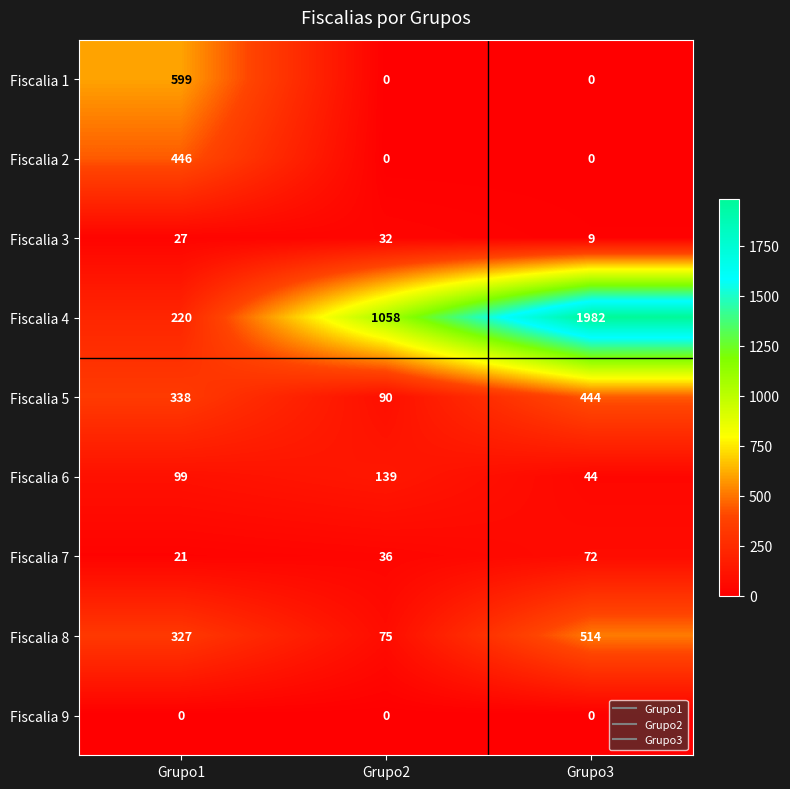

Reading left to right, what are all the values shown in this chart?

Fiscalia 1: Grupo1=599	Grupo2=0	Grupo3=0
Fiscalia 2: Grupo1=446	Grupo2=0	Grupo3=0
Fiscalia 3: Grupo1=27	Grupo2=32	Grupo3=9
Fiscalia 4: Grupo1=220	Grupo2=1058	Grupo3=1982
Fiscalia 5: Grupo1=338	Grupo2=90	Grupo3=444
Fiscalia 6: Grupo1=99	Grupo2=139	Grupo3=44
Fiscalia 7: Grupo1=21	Grupo2=36	Grupo3=72
Fiscalia 8: Grupo1=327	Grupo2=75	Grupo3=514
Fiscalia 9: Grupo1=0	Grupo2=0	Grupo3=0